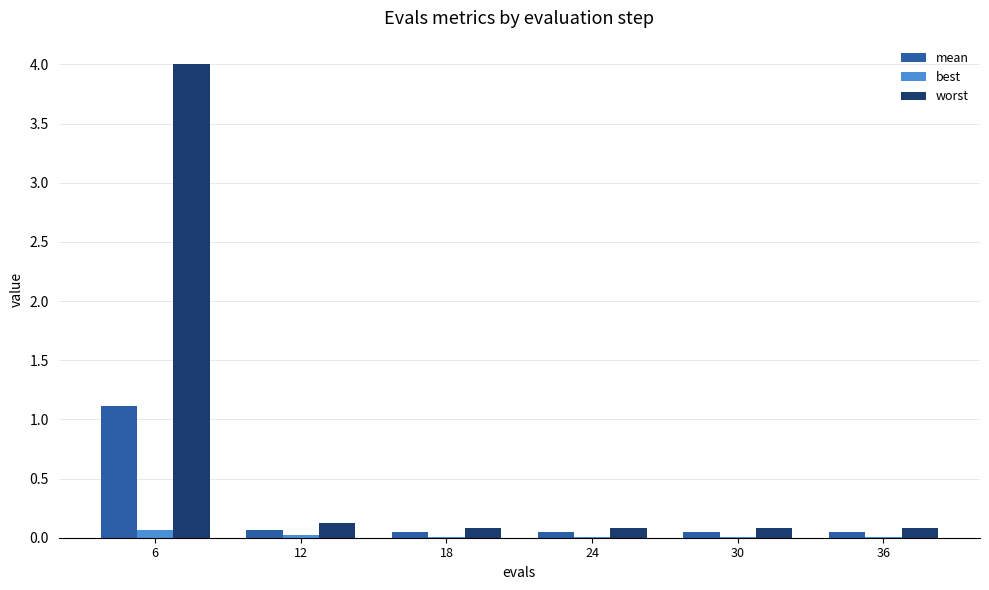

How many groups of bars are there?

6